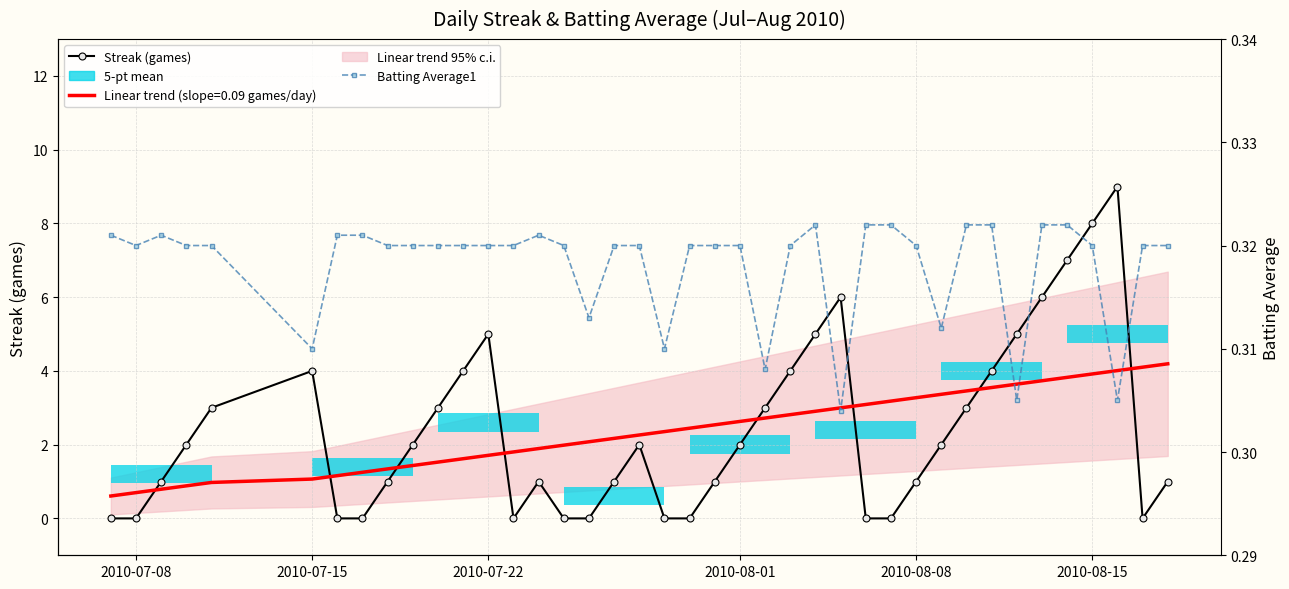

Which series has the largest range (max minus min)?

Streak (games)